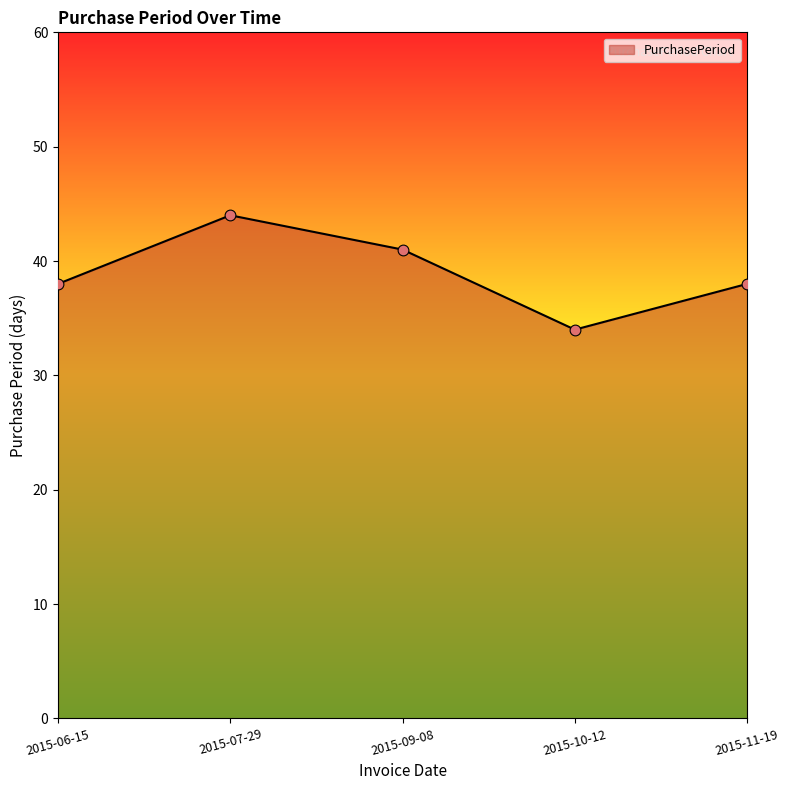

What is the change in value from 2015-06-15 to 2015-07-29?

+6